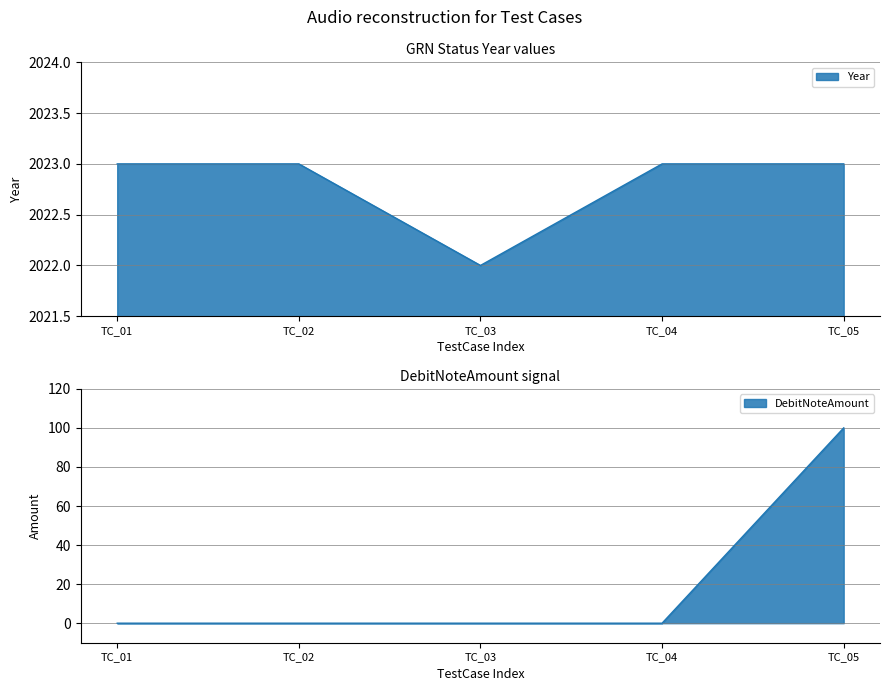

At which category does the chart reach its minimum across all series?

TC_03